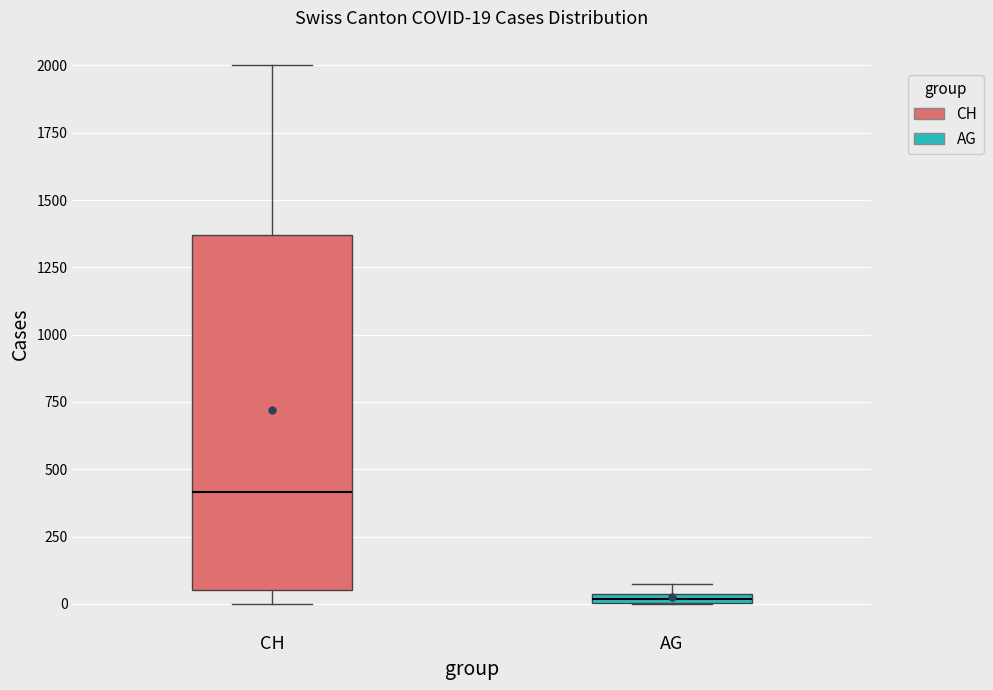

Comparing the boxes themselves (not the whiskers), which one is the tallest?

CH